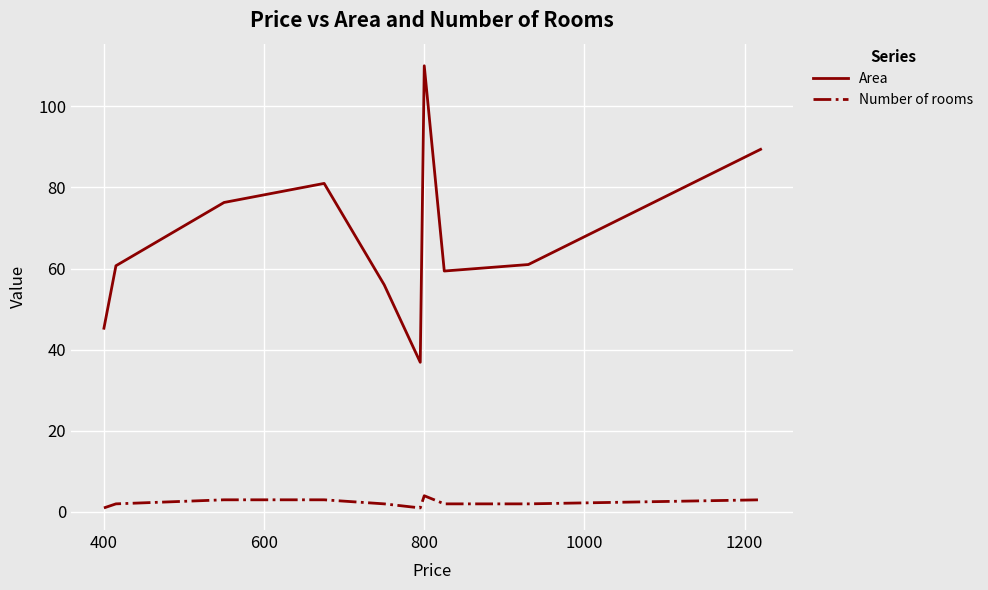

Rank the series by their maximum value, from lowest to highest.

Number of rooms, Area